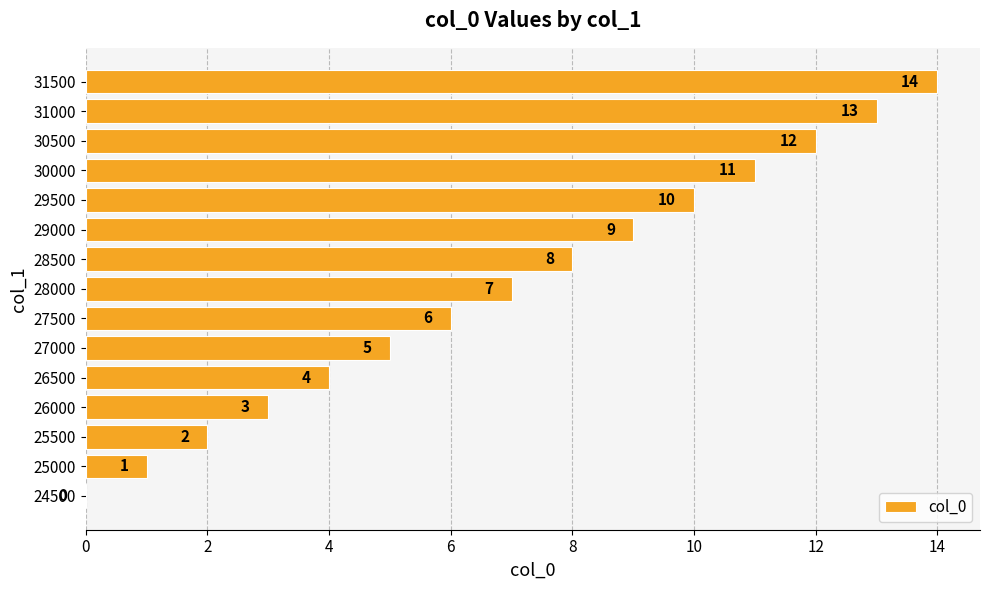

What is the ratio of the value at 29000 to the value at 29500?

0.9